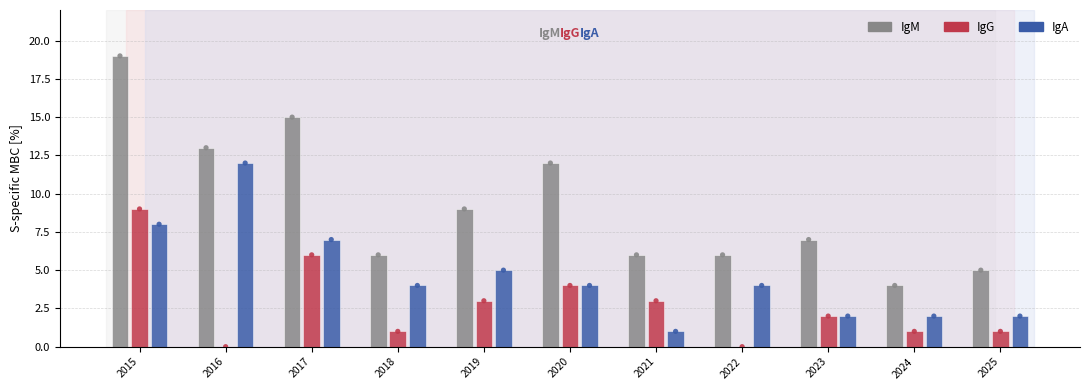

Which series has the widest spread of Y values?

IgM